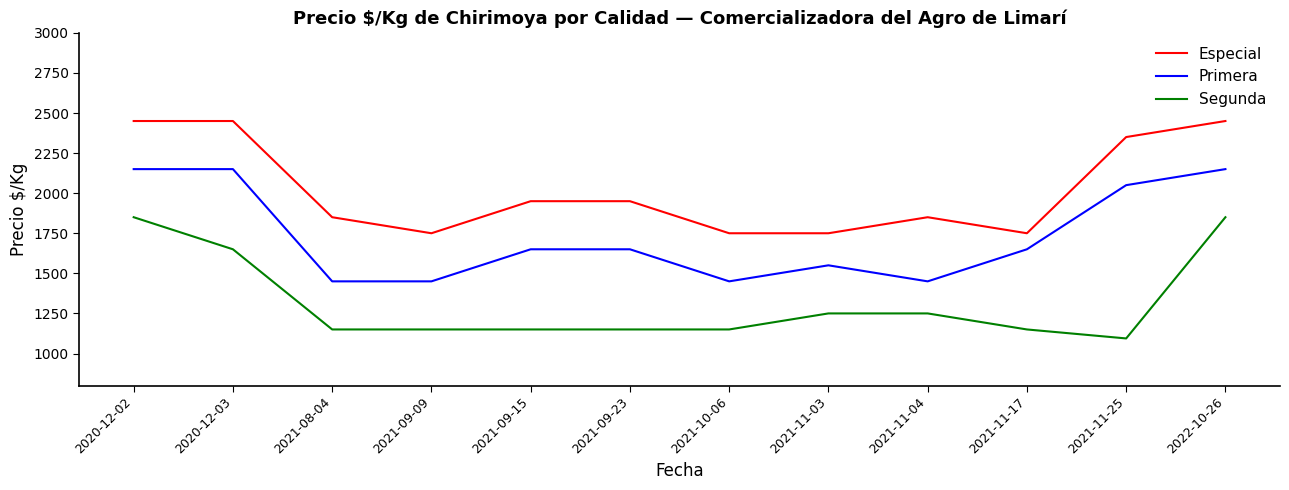

What is the difference between the highest and lowest values at 2021-09-09?

600